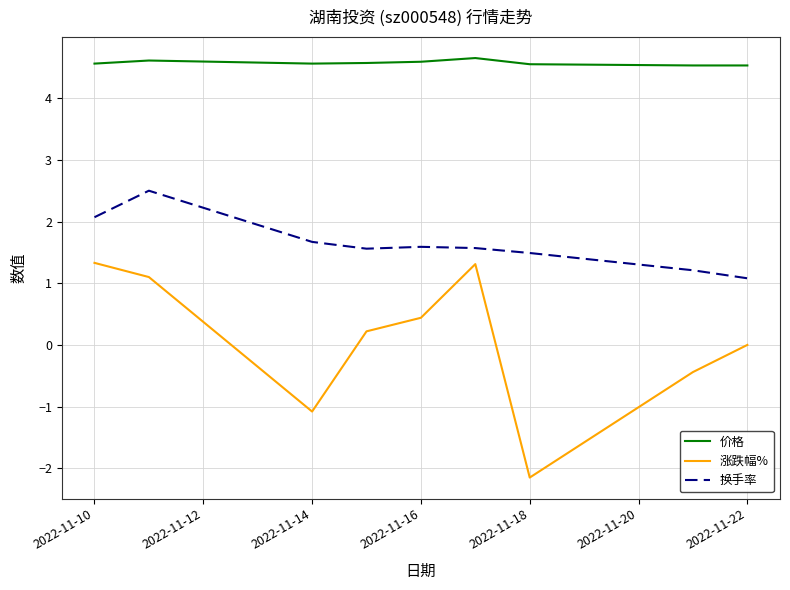

Which series has the largest total across all categories?

价格